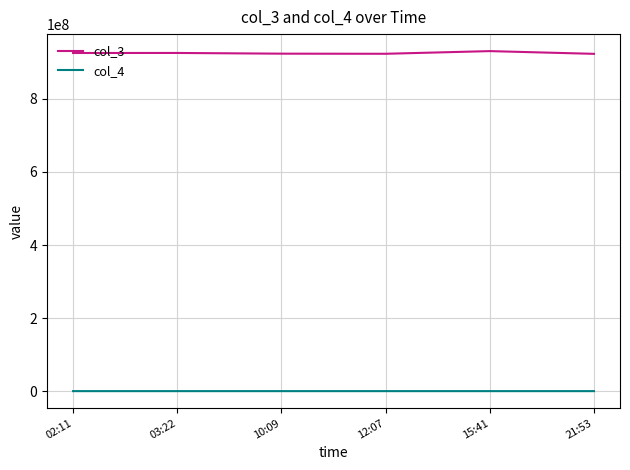

What is the sum of all col_3 values?

5546447469